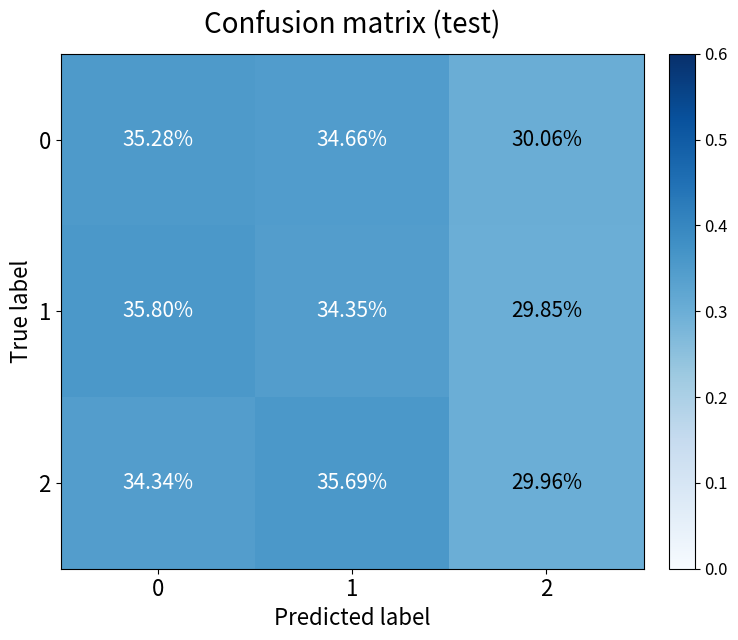

Is the value of 1 at 1 greater than the value of 0 at 2?

Yes